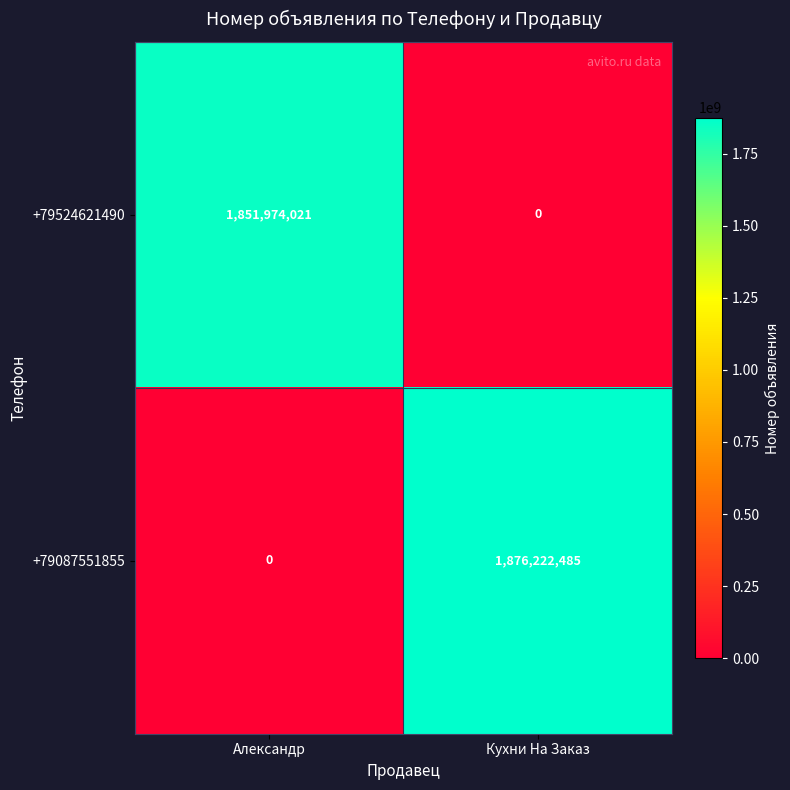

At which category is the sum across all series the highest?

Кухни На Заказ